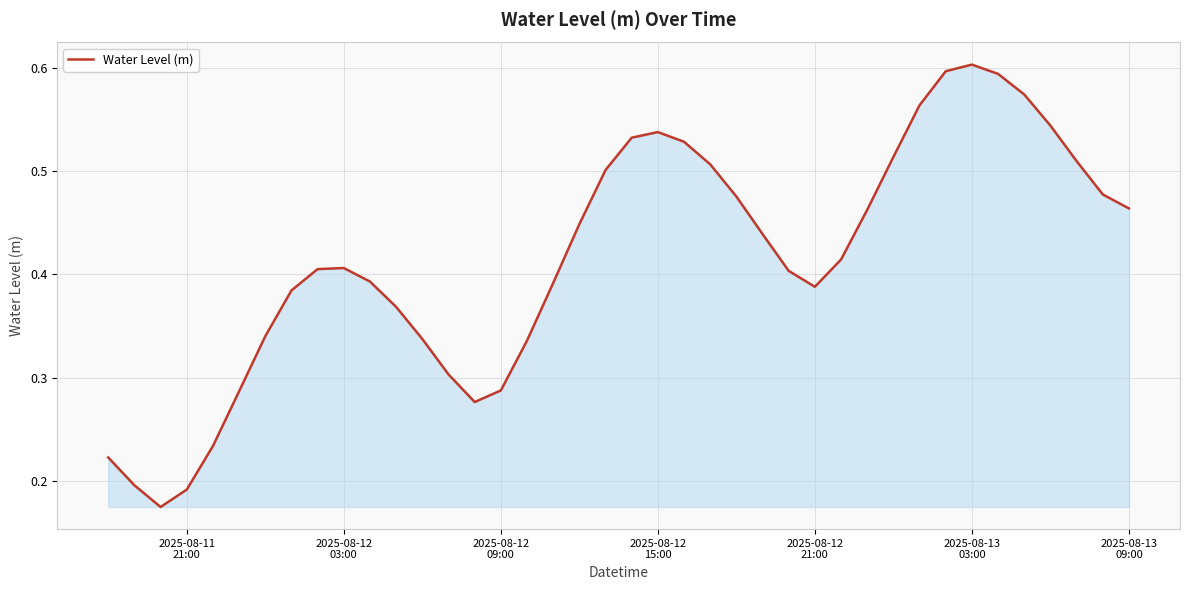

How many lines are shown in the chart?

1